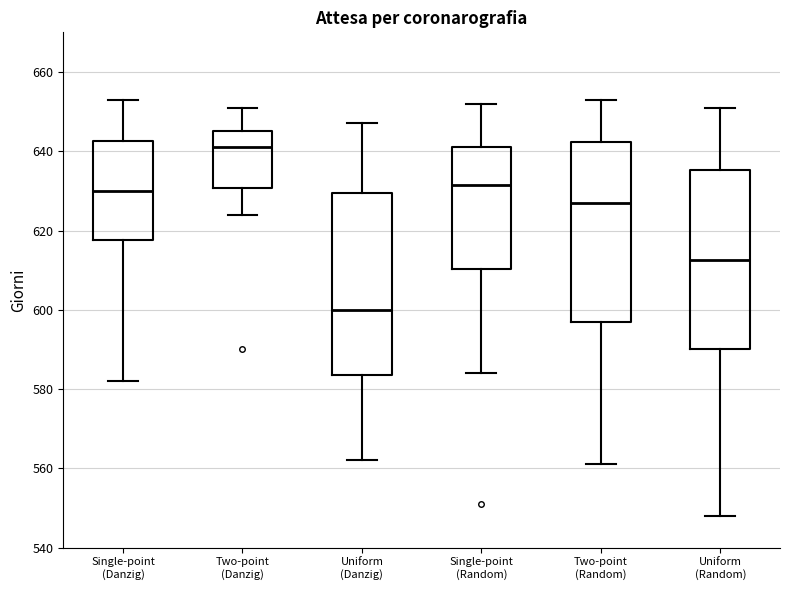

Which box's median line is the lowest?

Uniform (Danzig)